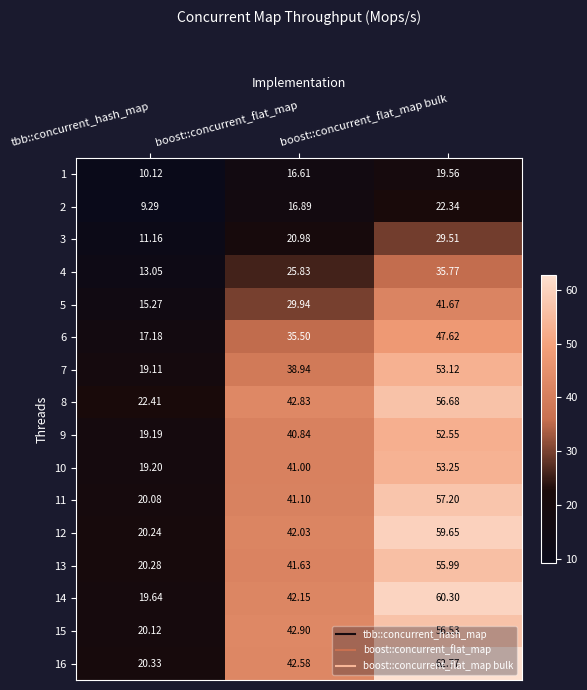

At tbb::concurrent_hash_map, list the series in order from smallest to largest.

2, 1, 3, 4, 5, 6, 7, 9, 10, 14, 11, 15, 12, 13, 16, 8